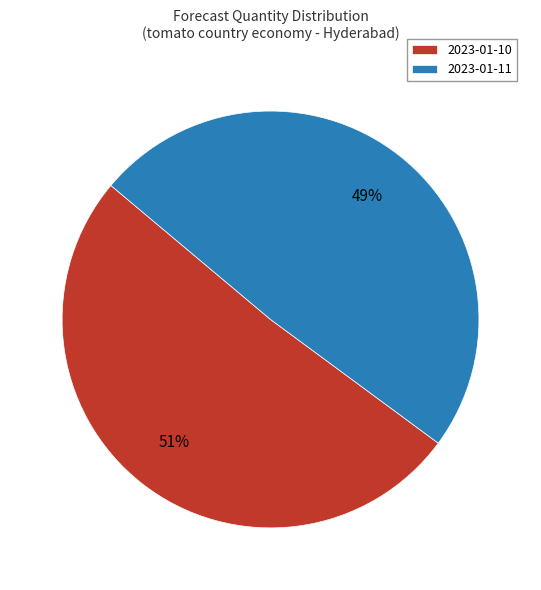

How many segments does this pie chart have?

2